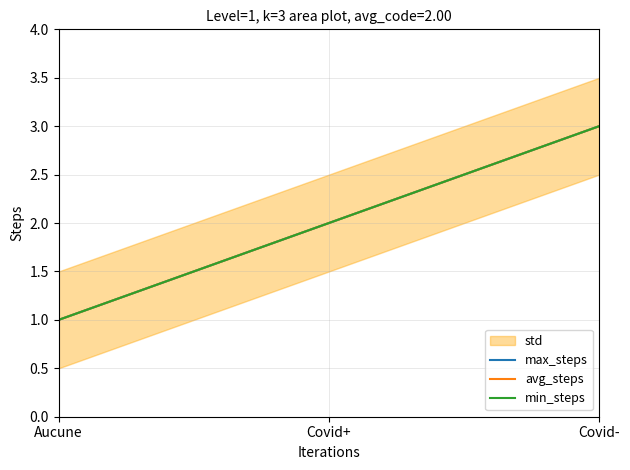

Read the max_steps value at Covid-.

3